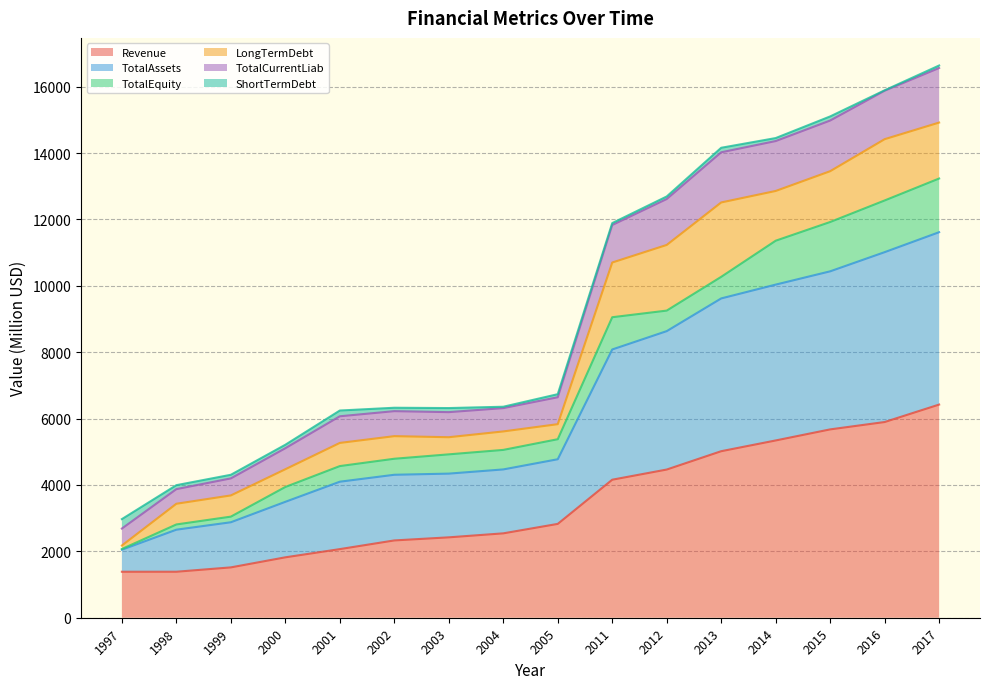

True or false: TotalAssets and TotalCurrentLiab intersect in this chart.

False